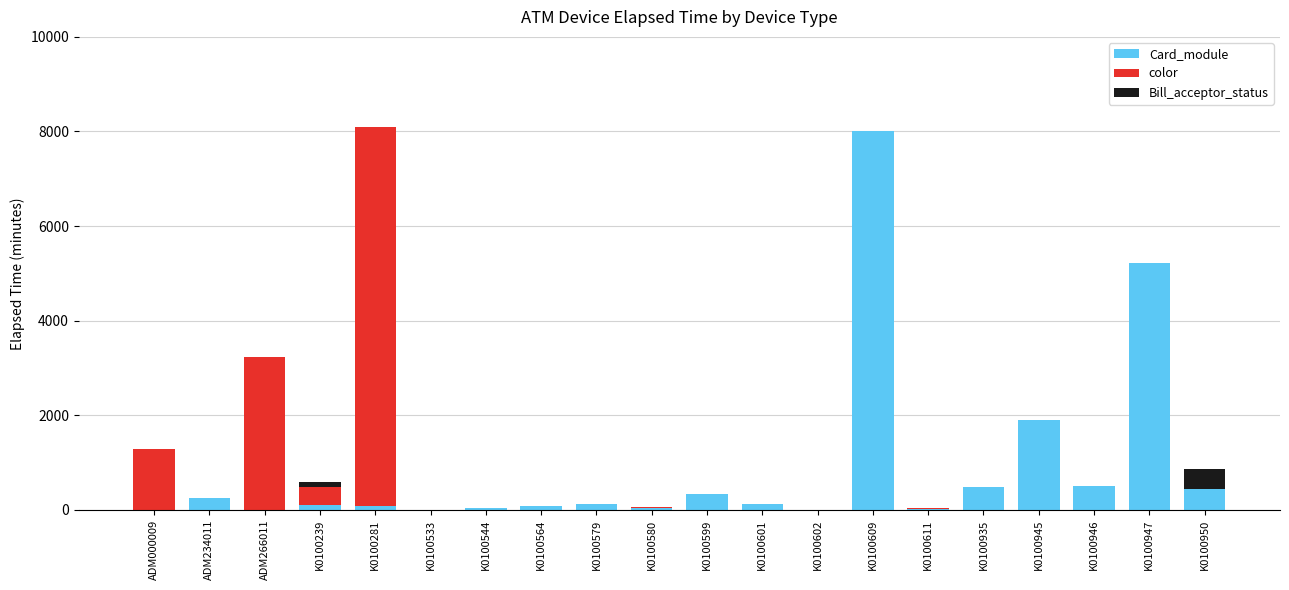

What is the total value across all series at K0100609?

8000